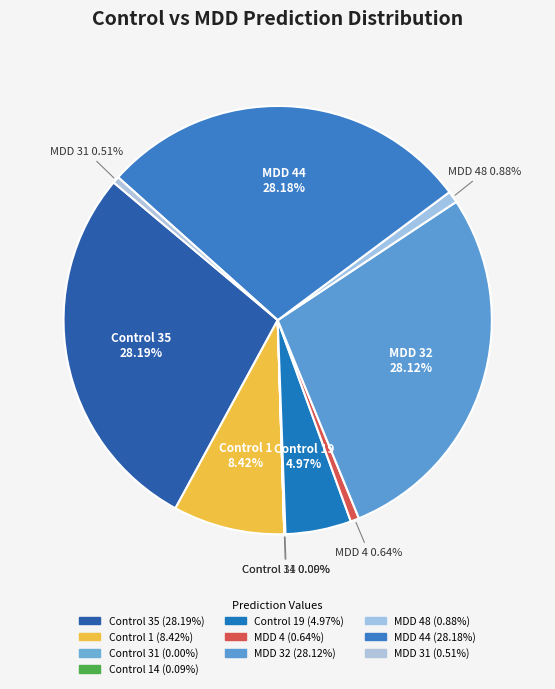

Is MDD 48 the majority of the pie?

No